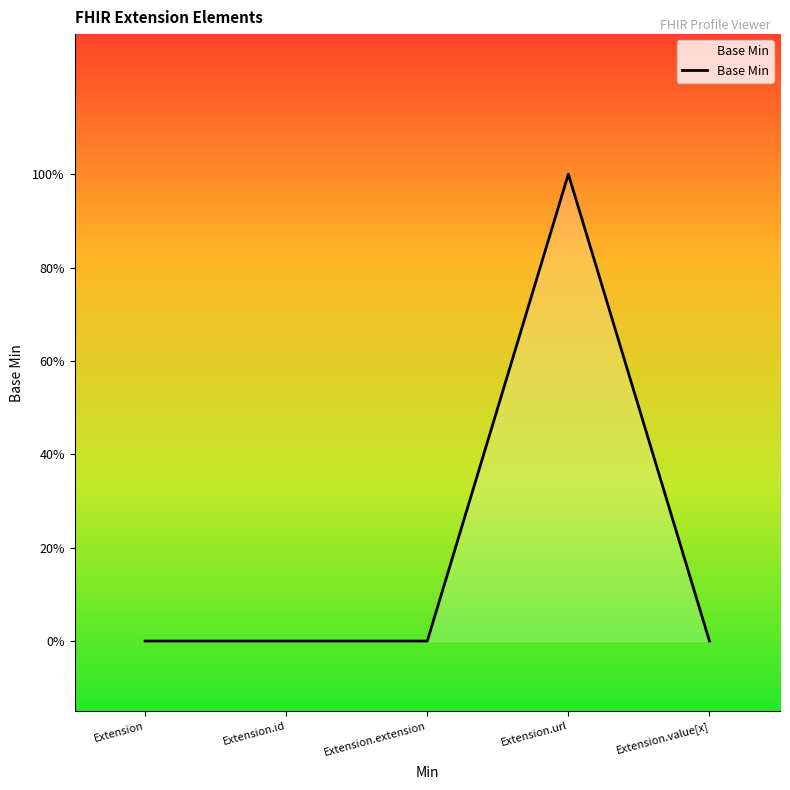

How many interior local peaks (higher than both neighbors) does the data have?

1